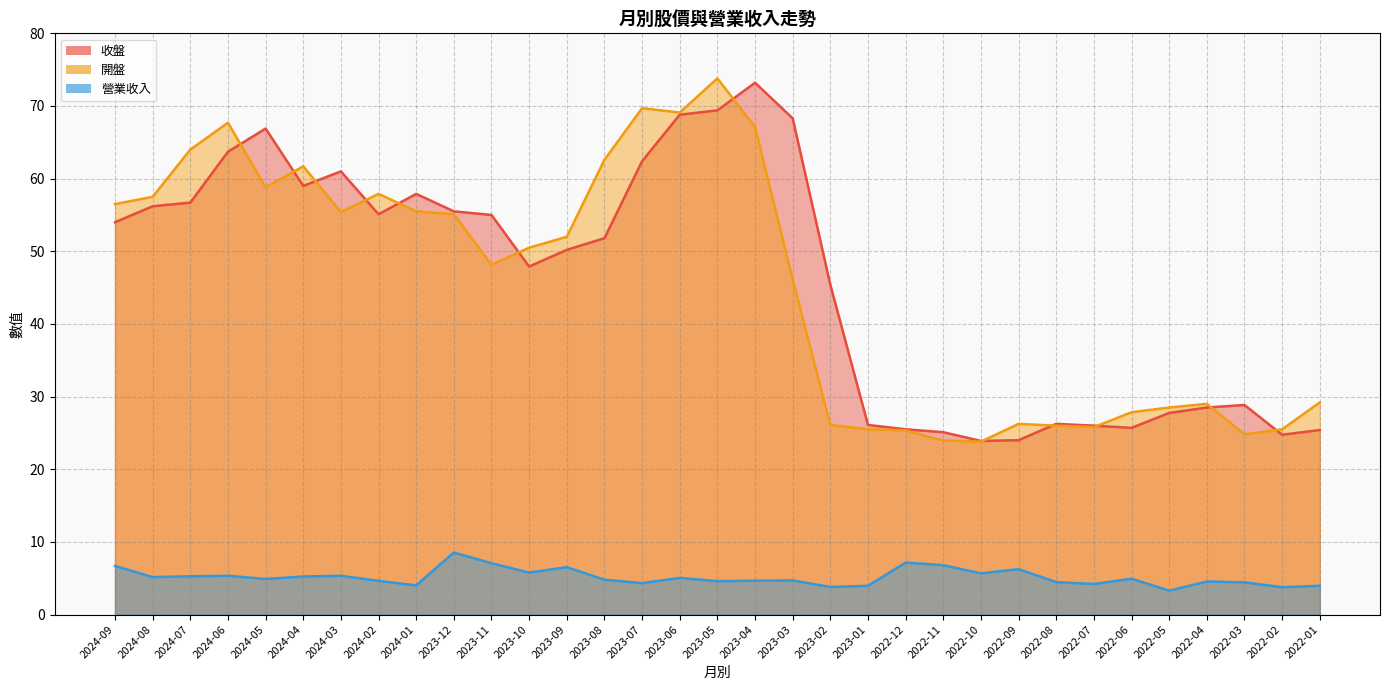

Which label corresponds to the smallest value in the chart?

2022-05